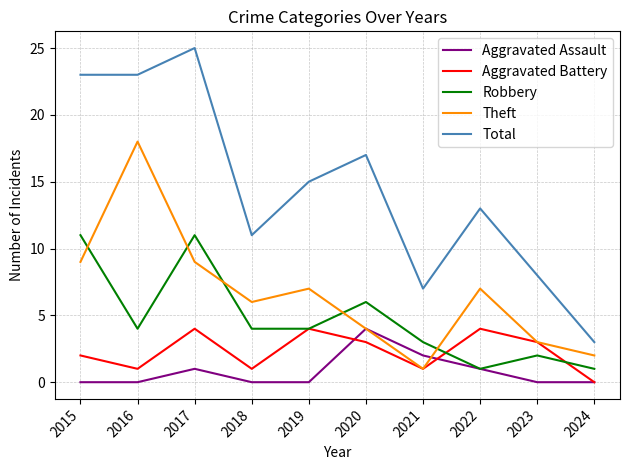

Reading right to left, what are all the values shown in this chart?

Aggravated Assault: 2024=0	2023=0	2022=1	2021=2	2020=4	2019=0	2018=0	2017=1	2016=0	2015=0
Aggravated Battery: 2024=0	2023=3	2022=4	2021=1	2020=3	2019=4	2018=1	2017=4	2016=1	2015=2
Robbery: 2024=1	2023=2	2022=1	2021=3	2020=6	2019=4	2018=4	2017=11	2016=4	2015=11
Theft: 2024=2	2023=3	2022=7	2021=1	2020=4	2019=7	2018=6	2017=9	2016=18	2015=9
Total: 2024=3	2023=8	2022=13	2021=7	2020=17	2019=15	2018=11	2017=25	2016=23	2015=23